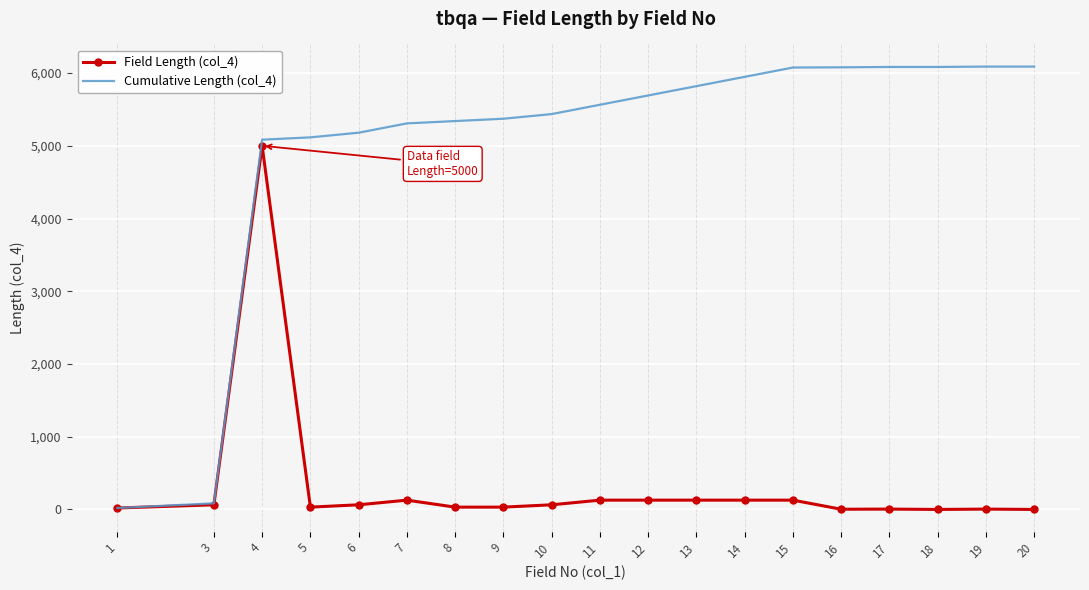

True or false: Cumulative Length (col_4) has a value of 2337 at 12.

False